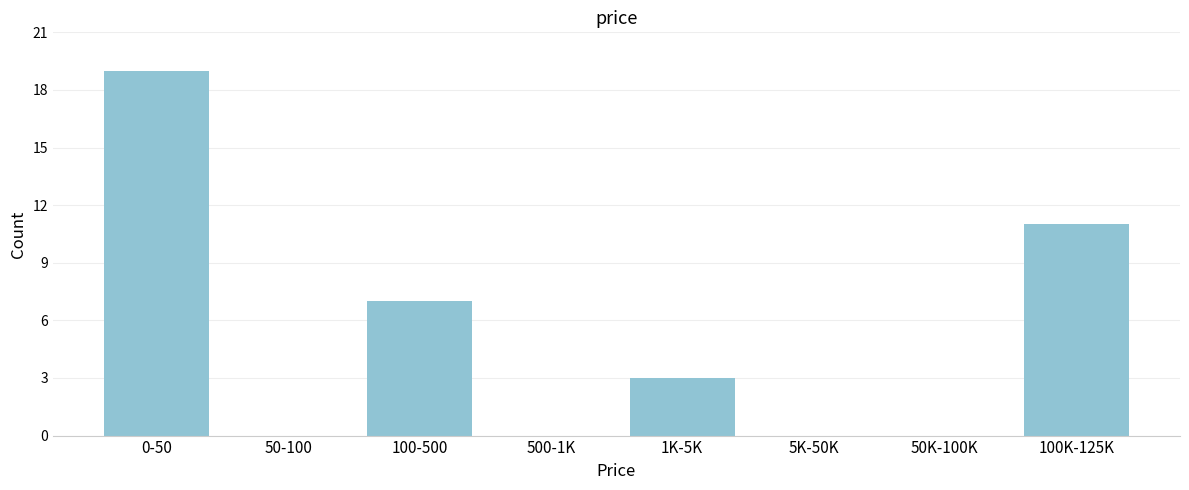

Reading left to right, what are all the values shown in this chart?

0-50=19	50-100=0	100-500=7	500-1K=0	1K-5K=3	5K-50K=0	50K-100K=0	100K-125K=11